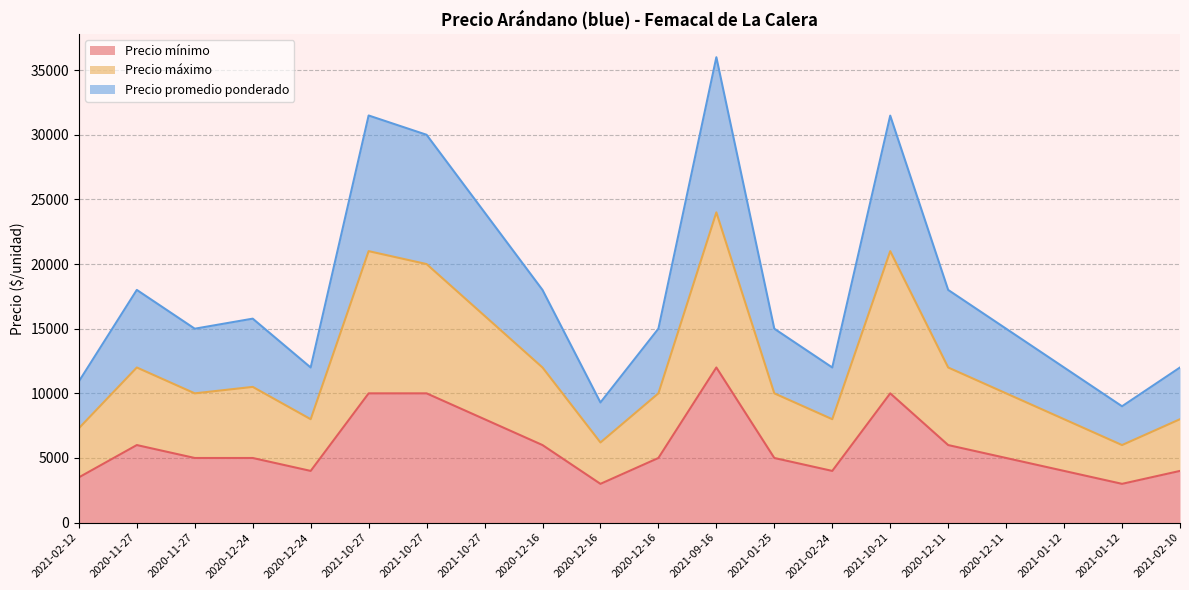

At which category does Precio máximo reach its first local peak?

2020-11-27